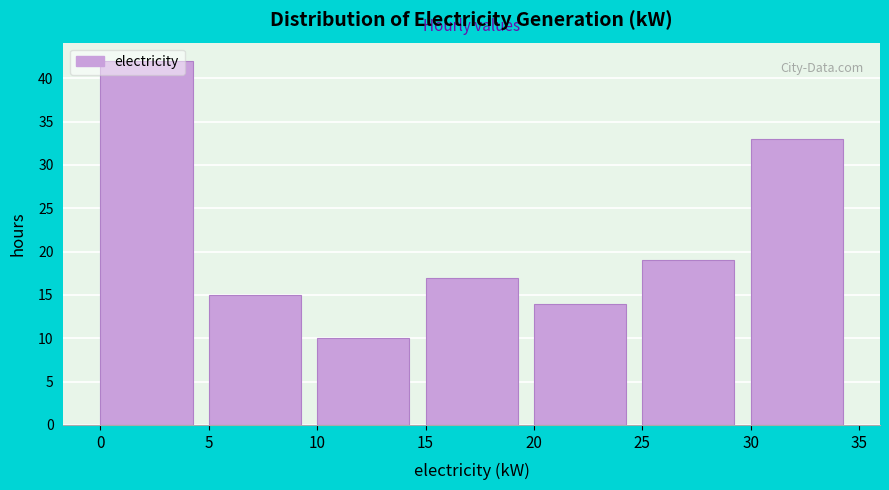

Reading left to right, list every bar in this chart as the range it spans on the x-axis followed by its height. The values are not printed on the chart, so give them approximately, as read against the axis.

0 to 5: 42
5 to 10: 15
10 to 15: 10
15 to 20: 17
20 to 25: 14
25 to 30: 19
30 to 35: 33